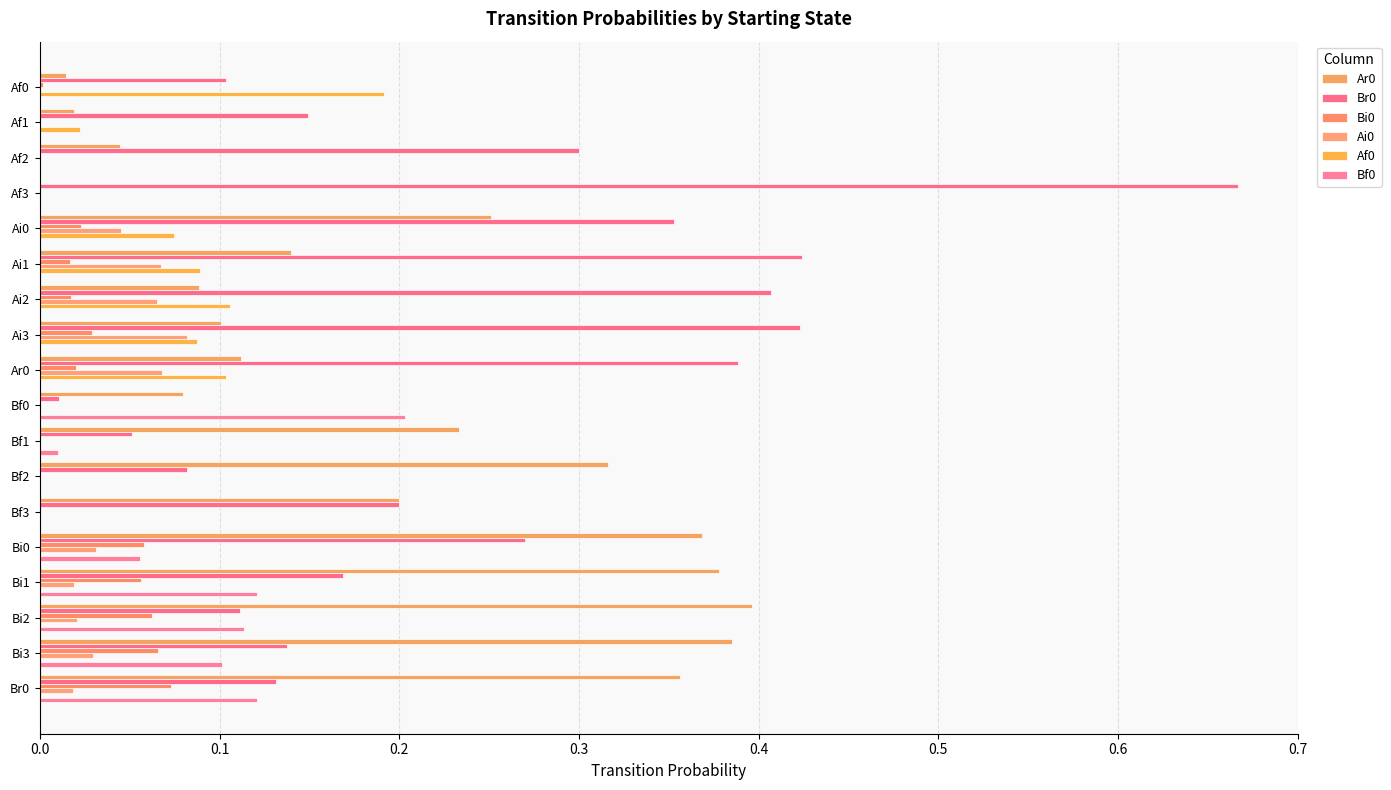

How many categories are shown in the chart?

18